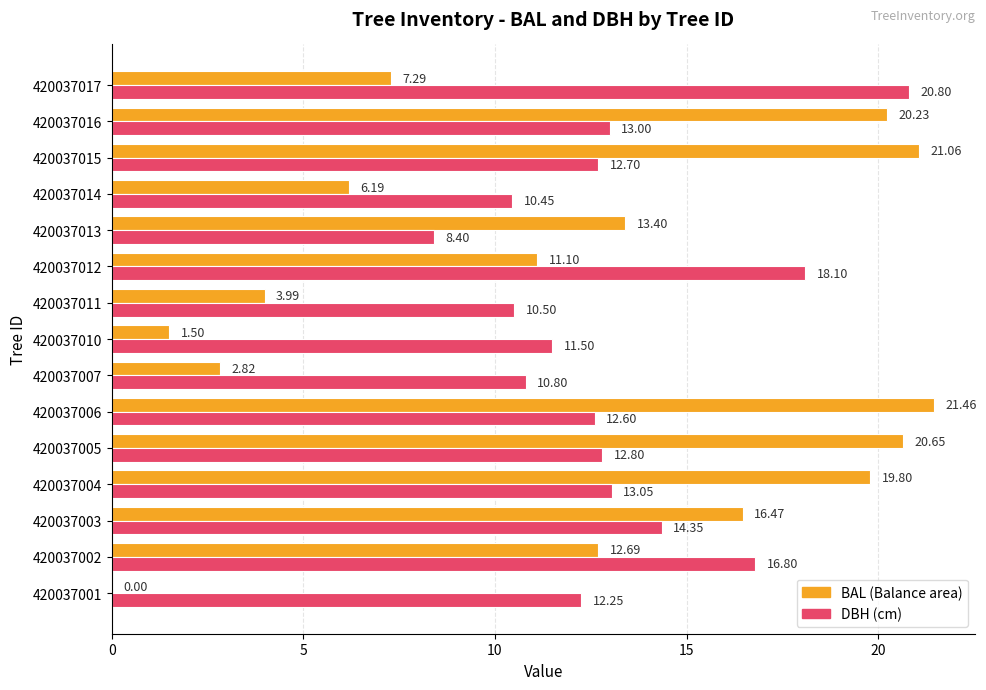

At which category is the sum across all series the highest?

420037006